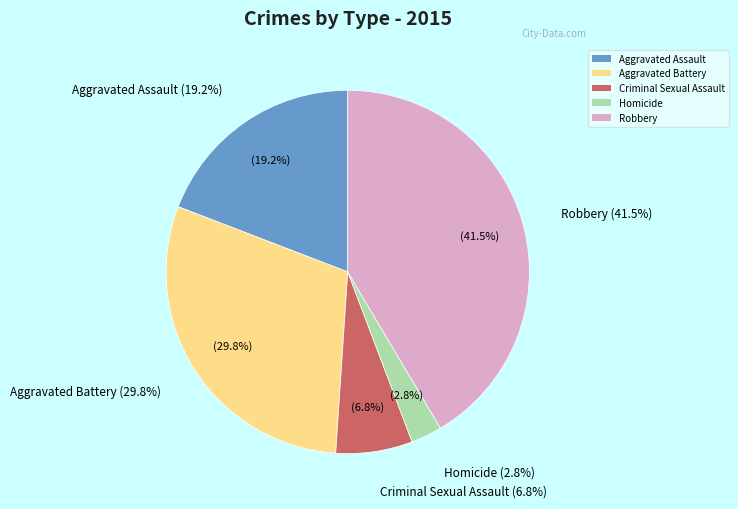

Count the number of slices in the pie.

5